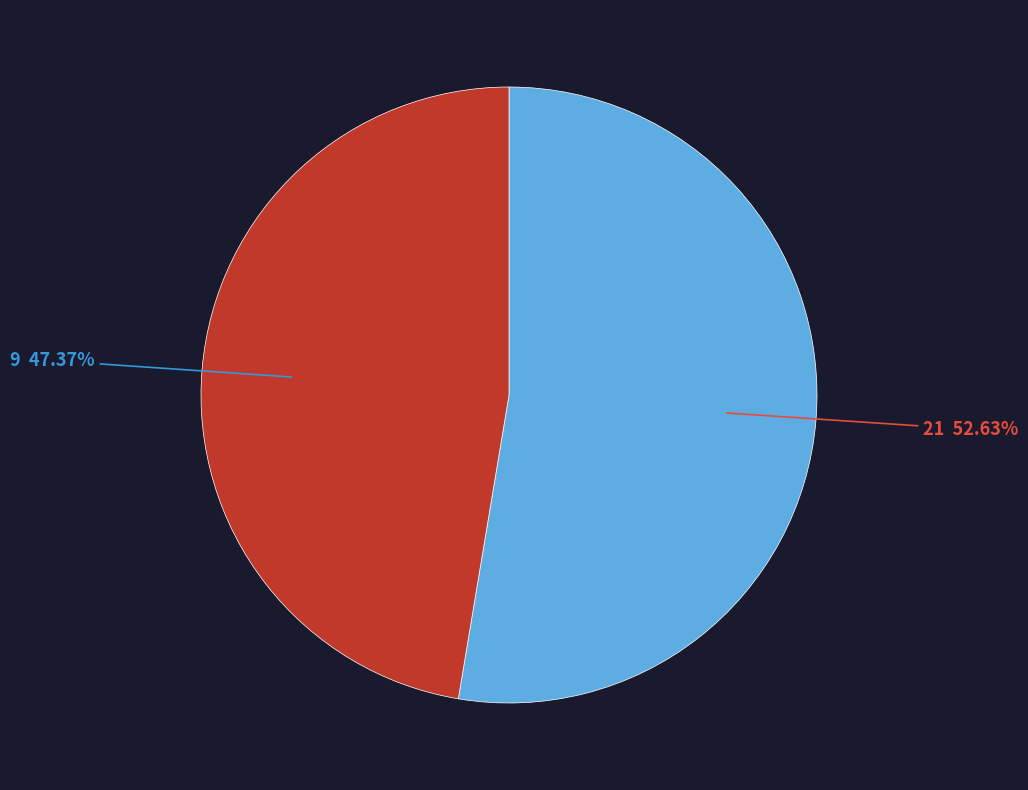

Does any single category account for the majority?

Yes